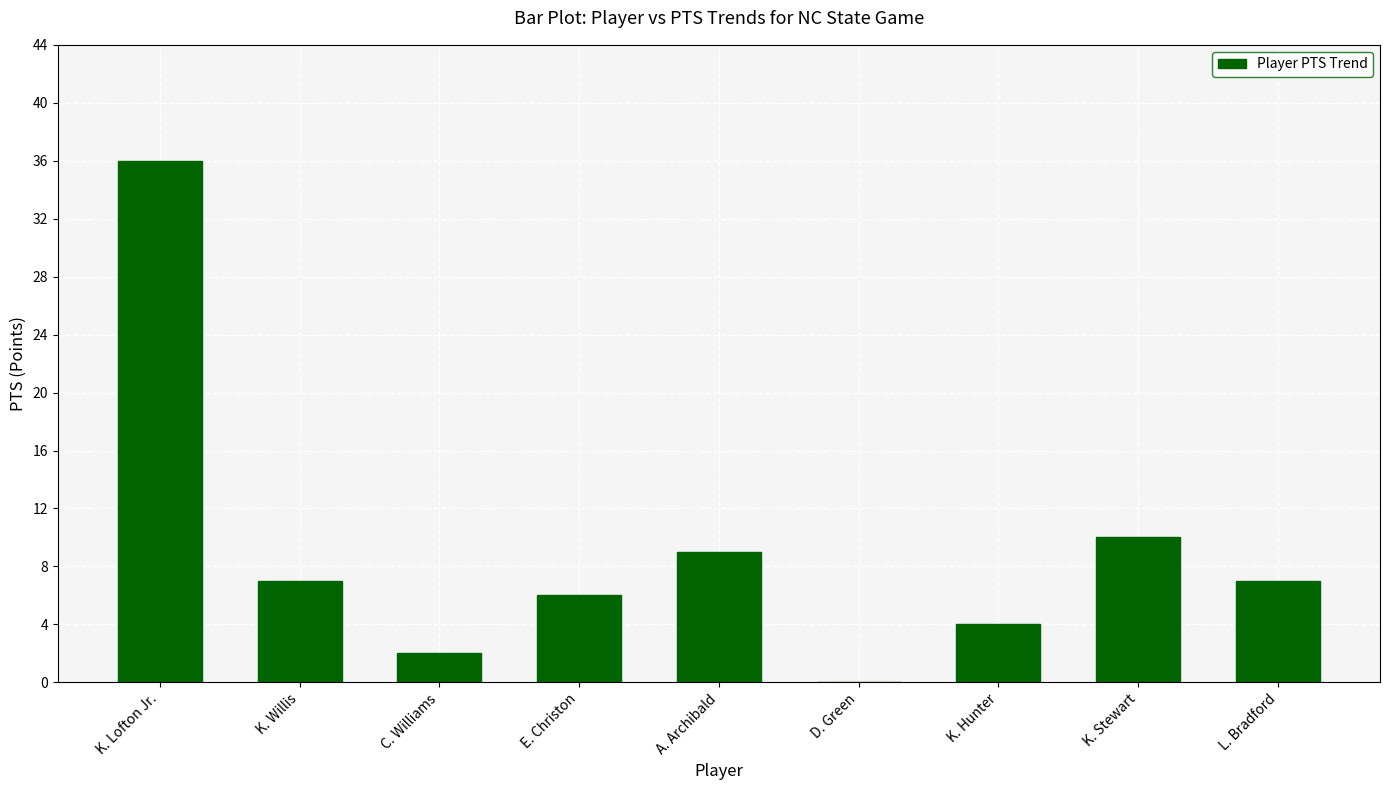

At which label is the value closest to 18?

K. Stewart